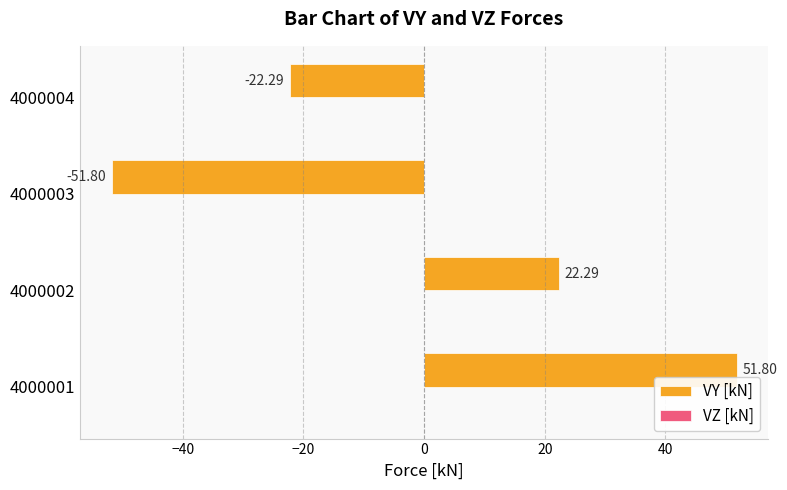

Does the chart contain stacked bars?

No